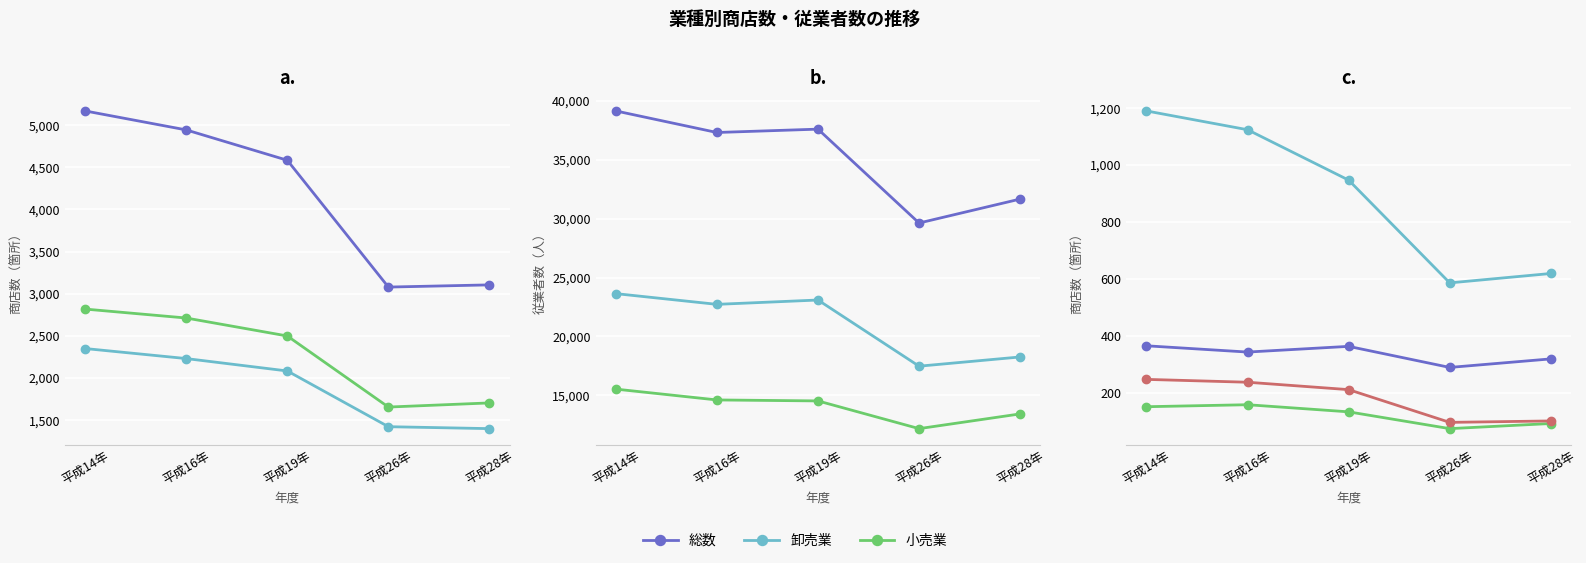

True or false: 小売業_商店数 and 卸売業_商店数 intersect in this chart.

False